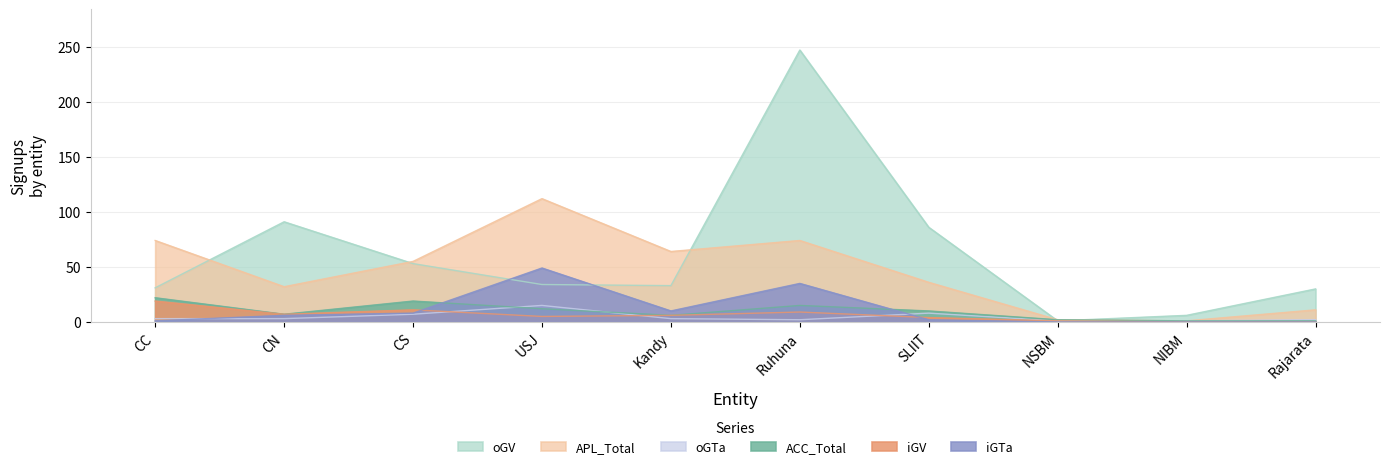

The value of oGV at NSBM is 1. True or false?

True